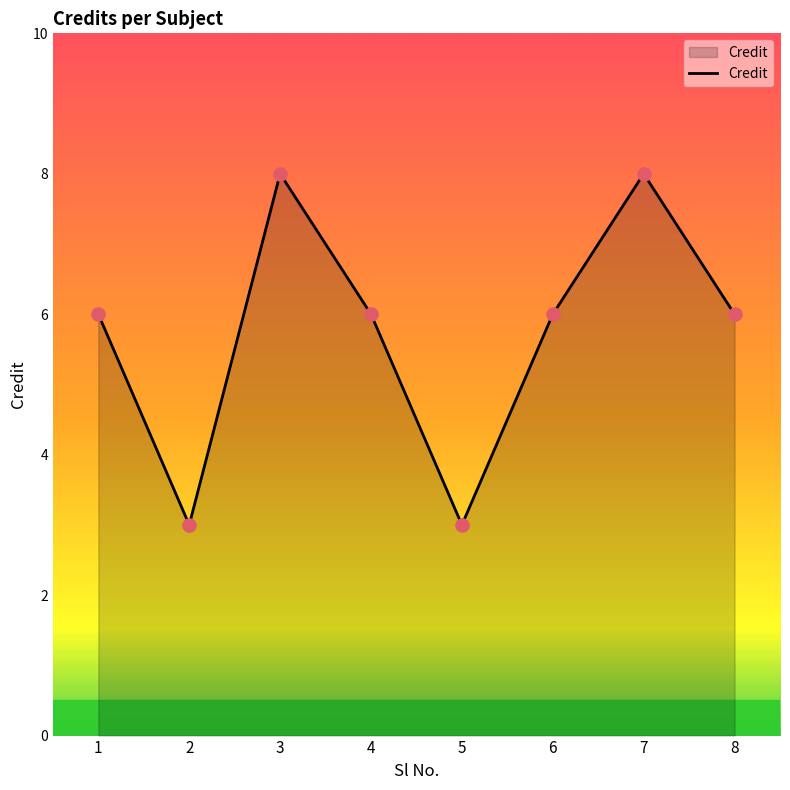

Approximately how many times larger is the value at 2 compared to 7?

0.4